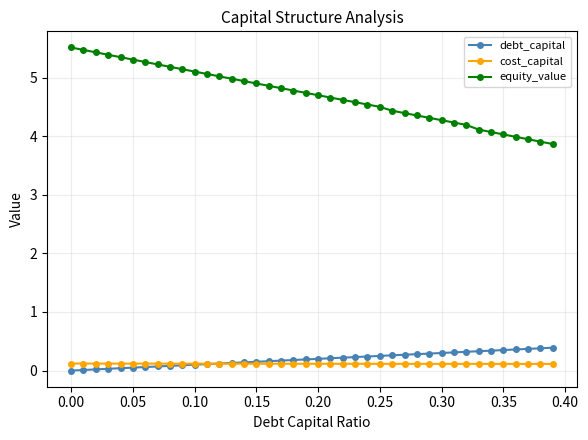

Which series has the largest range (max minus min)?

equity_value